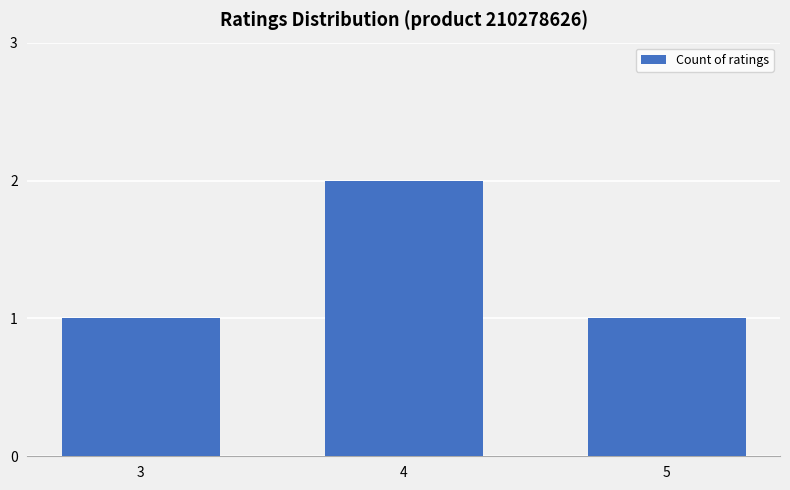

What is the average value?

1